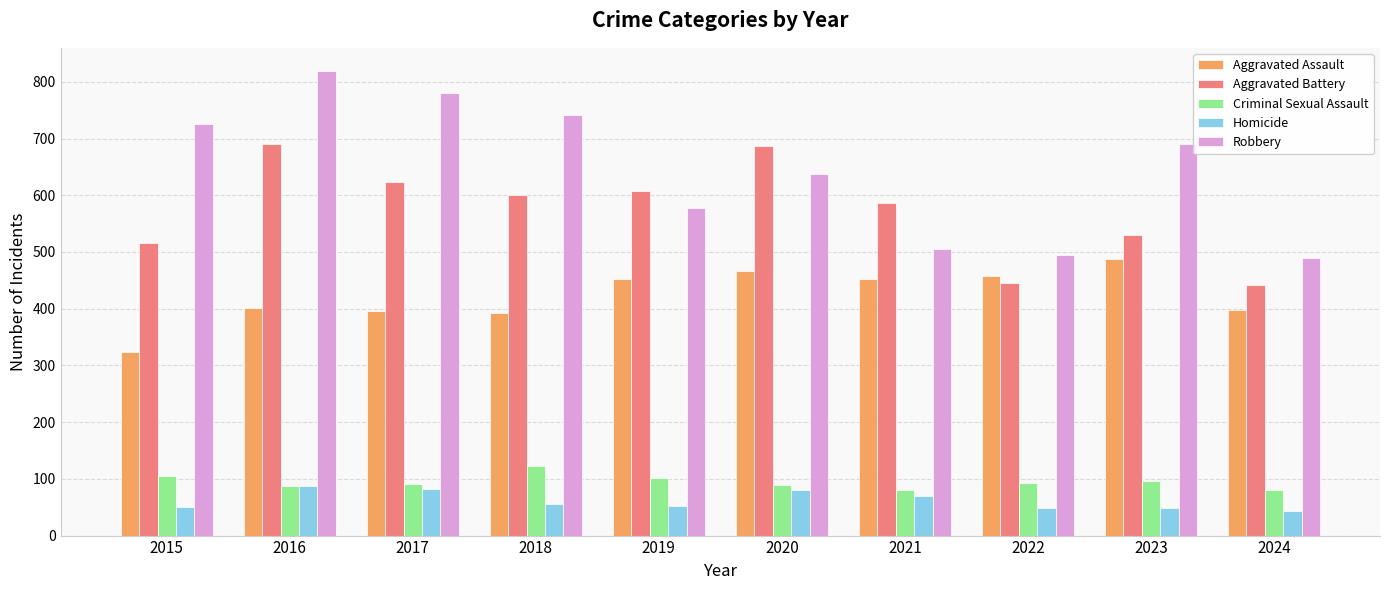

What is the maximum value shown in the chart?

819